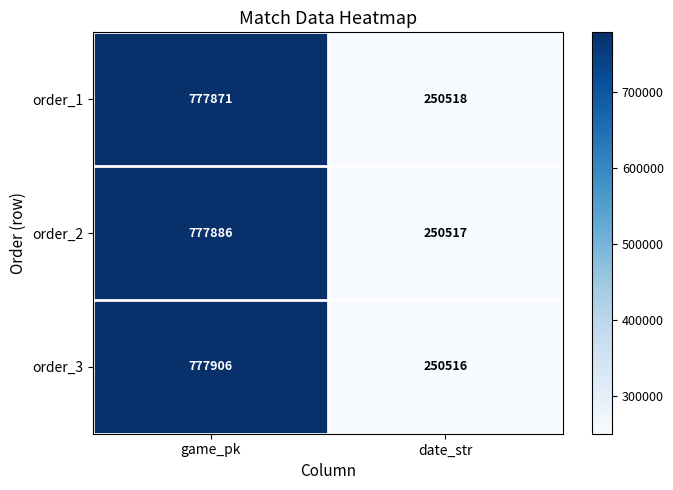

True or false: order_3 has a value of 80999 at date_str.

False